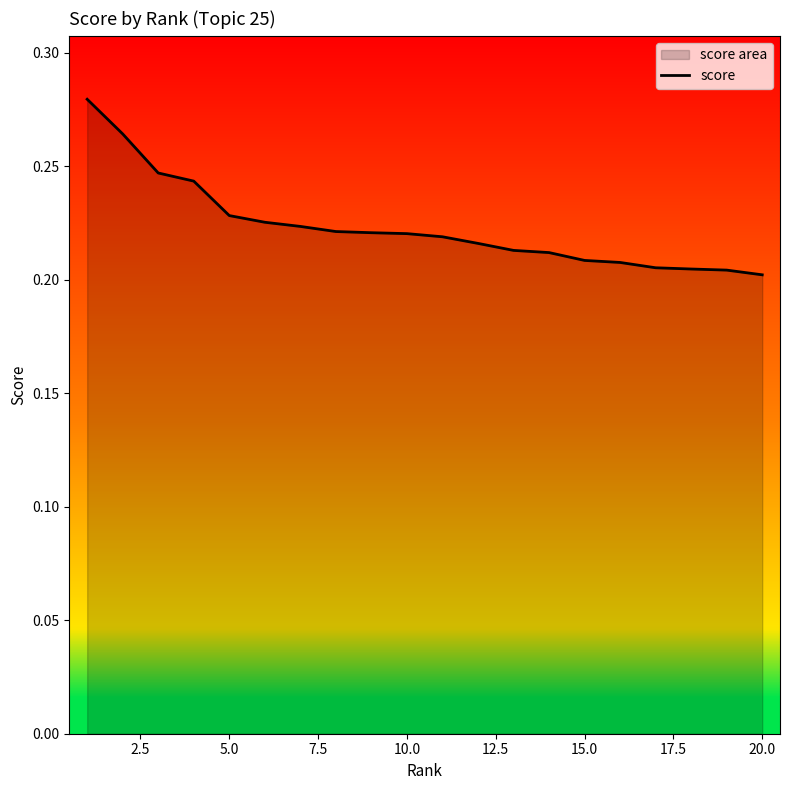

How many values are between 0 and 1?

20